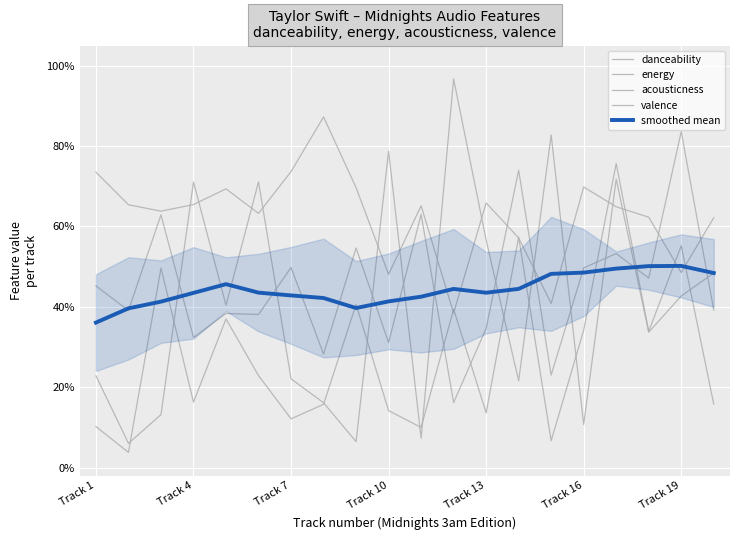

Reading left to right, what are all the values shown in this chart?

danceability: 0.7	0.7	0.6	0.7	0.7	0.6	0.7	0.9	0.7	0.5	0.7	0.4	0.7	0.6	0.4	0.7	0.6	0.6	0.5	0.6
energy: 0.5	0.4	0.6	0.3	0.4	0.4	0.5	0.3	0.5	0.3	0.6	0.2	0.3	0.7	0.2	0.5	0.5	0.5	0.8	0.4
acousticness: 0.2	0.1	0.1	0.7	0.4	0.7	0.2	0.2	0.1	0.8	0.1	1.0	0.6	0.2	0.8	0.1	0.7	0.3	0.4	0.5
valence: 0.1	0.0	0.5	0.2	0.4	0.2	0.1	0.2	0.4	0.1	0.1	0.4	0.1	0.6	0.1	0.3	0.8	0.3	0.6	0.2
smoothed mean: 0.4	0.4	0.4	0.4	0.5	0.4	0.4	0.4	0.4	0.4	0.4	0.4	0.4	0.4	0.5	0.5	0.5	0.5	0.5	0.5